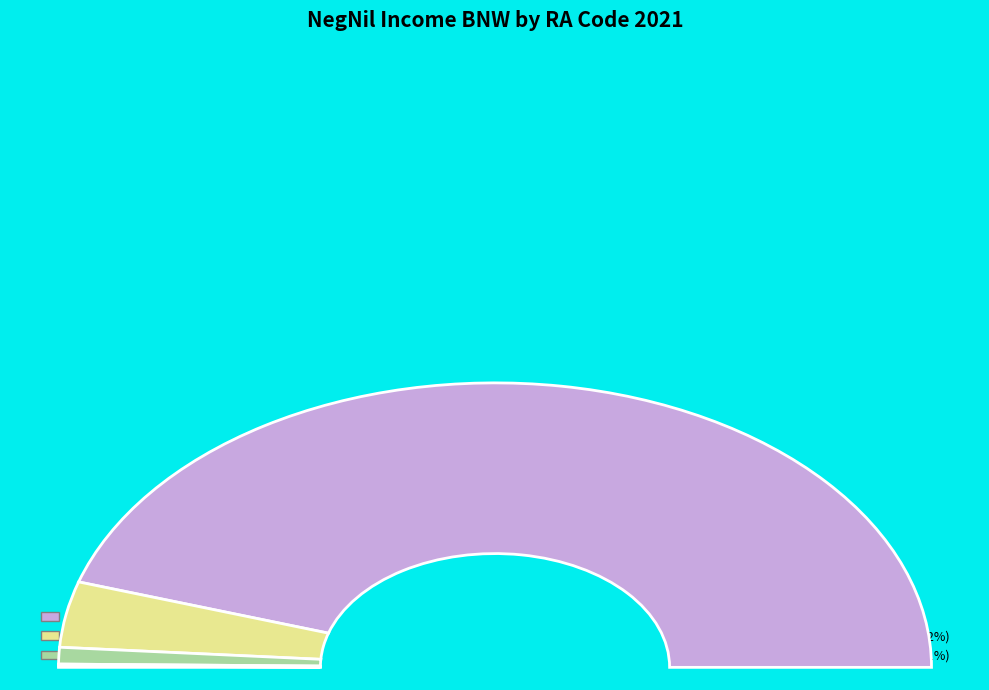

What is the largest slice in the pie chart?

RA10